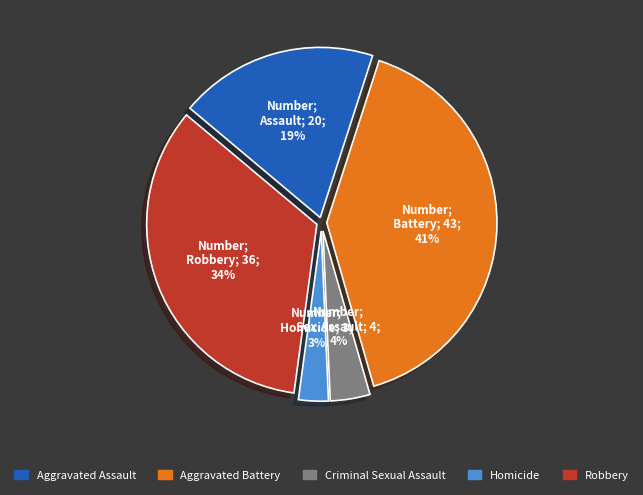

The Aggravated Battery slice represents 46% of the pie. True or false?

False